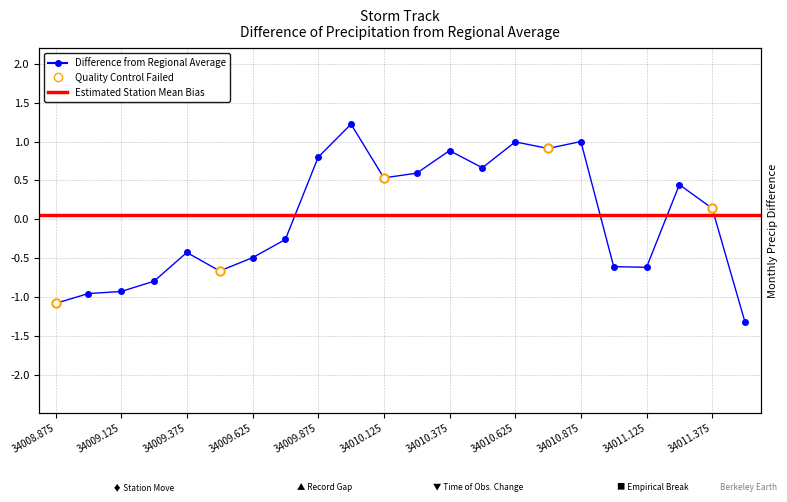

List the labels in order of value, smallest first.

34011.5, 34008.875, 34009.0, 34009.125, 34009.25, 34009.5, 34011.125, 34011.0, 34009.625, 34009.375, 34009.75, 34011.375, 34011.25, 34010.125, 34010.25, 34010.5, 34009.875, 34010.375, 34010.75, 34010.625, 34010.875, 34010.0